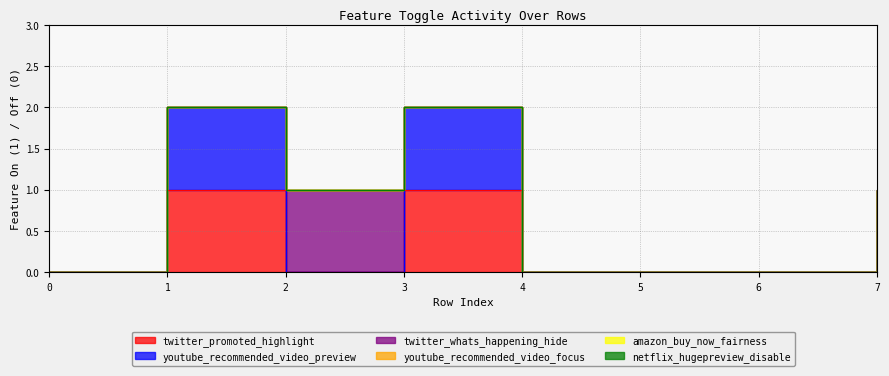

True or false: youtube_recommended_video_focus and twitter_promoted_highlight cross at least once.

False